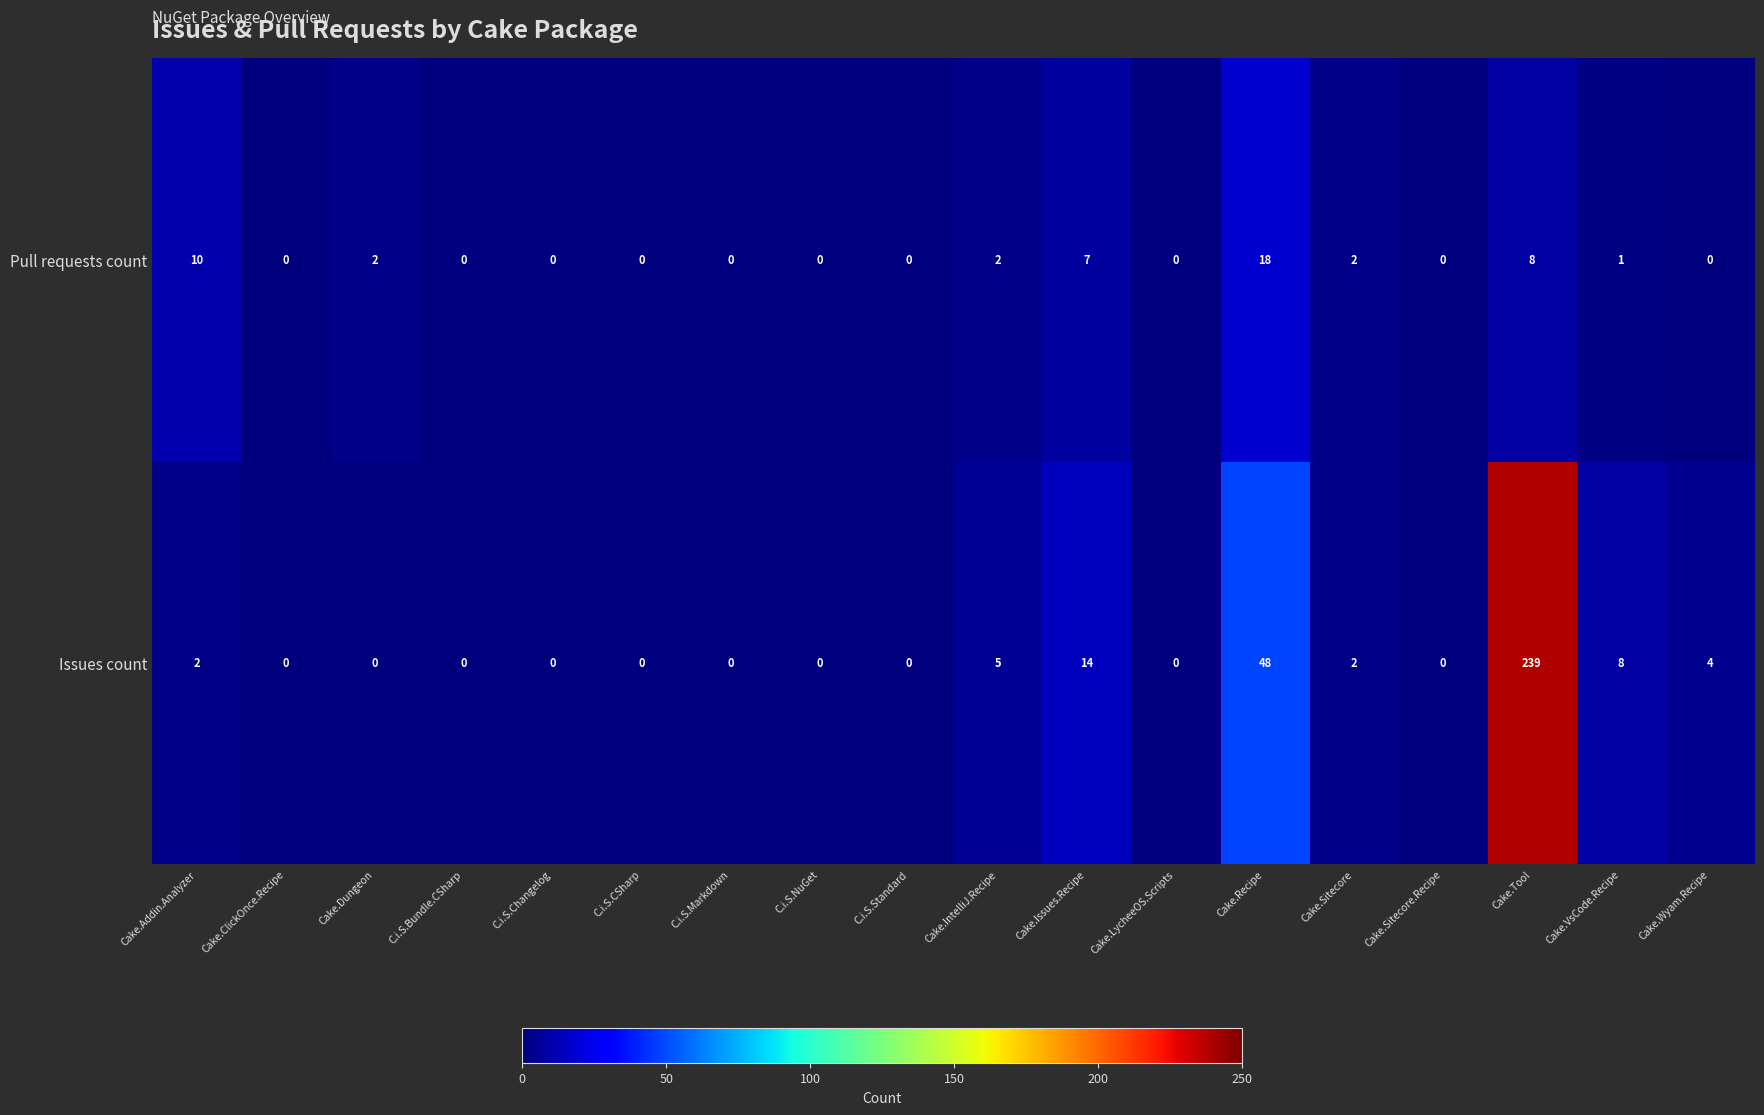

Which series has the largest range (max minus min)?

Issues count